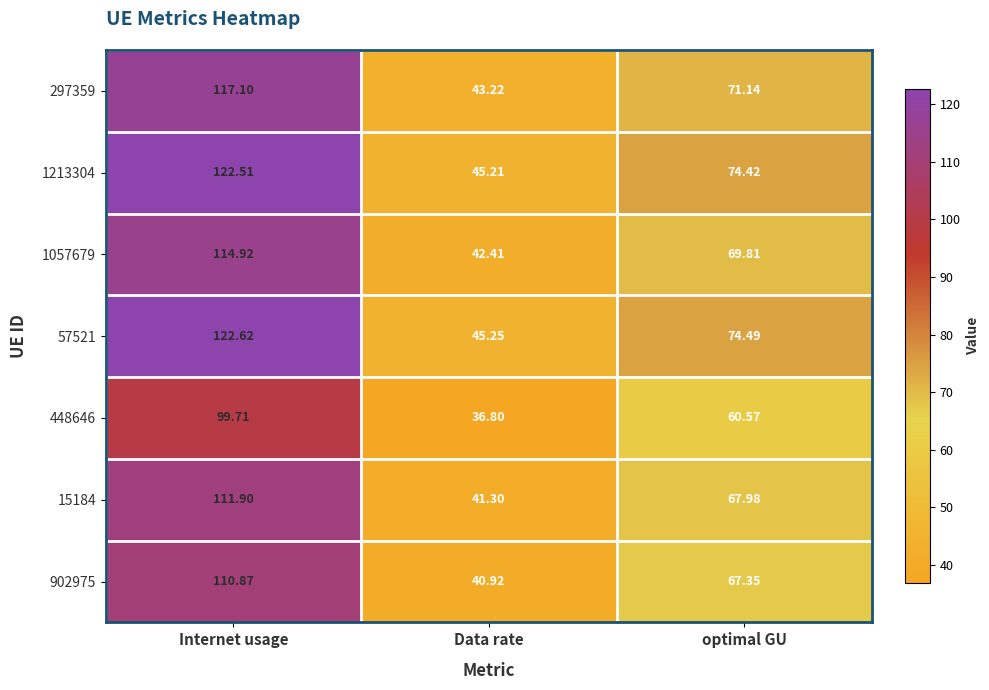

Which category has the lowest value across all series?

Data rate